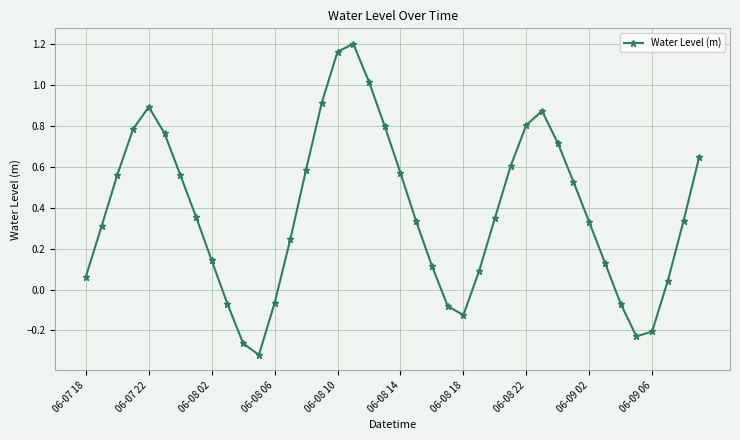

How many points are lower than both their immediate neighbors (excluding endpoints)?

3